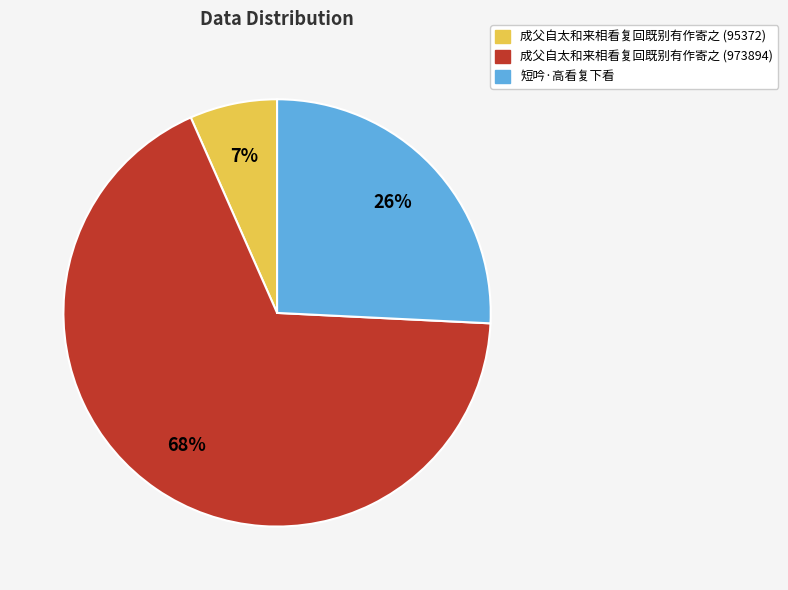

Which has a higher value, 成父自太和来相看复回既别有作寄之 (973894) or 成父自太和来相看复回既别有作寄之 (95372)?

成父自太和来相看复回既别有作寄之 (973894)